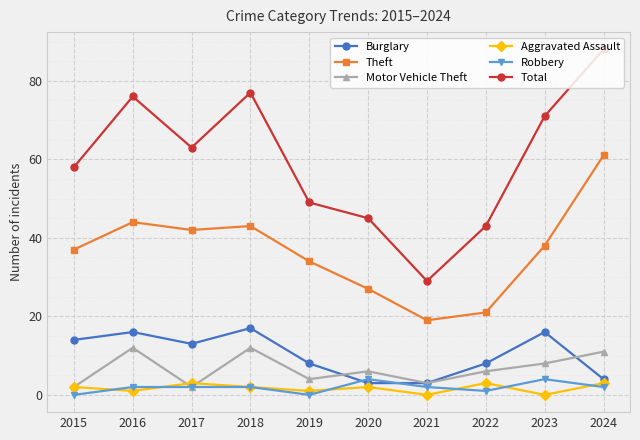

Is it true that Theft equals 34 at 2019?

True